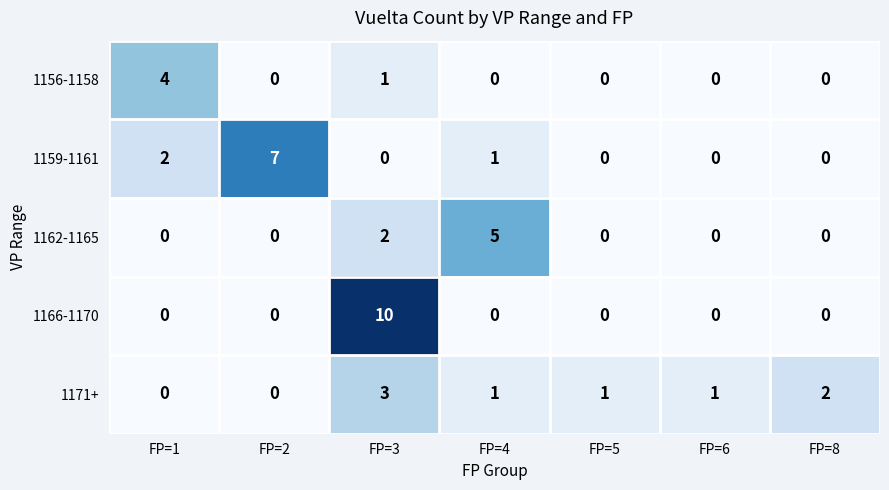

What is the sum of all 1162-1165 values?

7